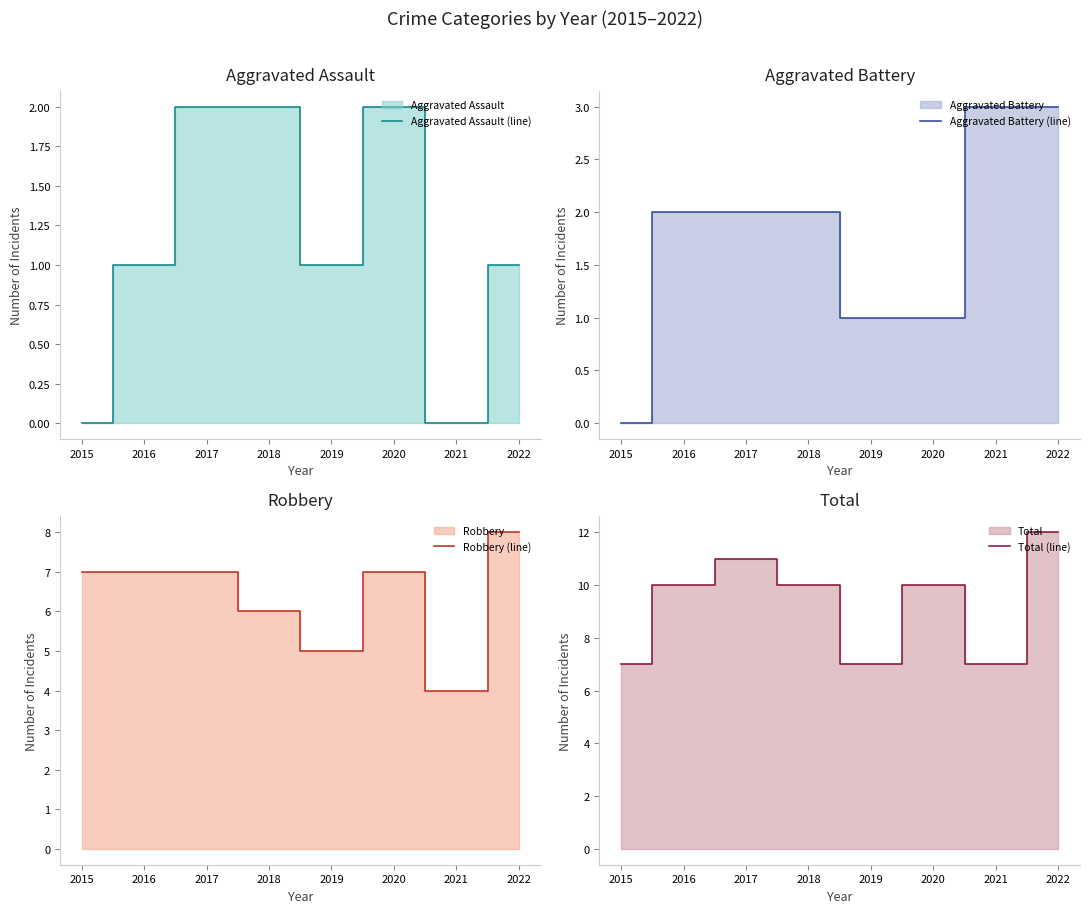

What is the difference between the Total line values at 2017 and 2020?

1